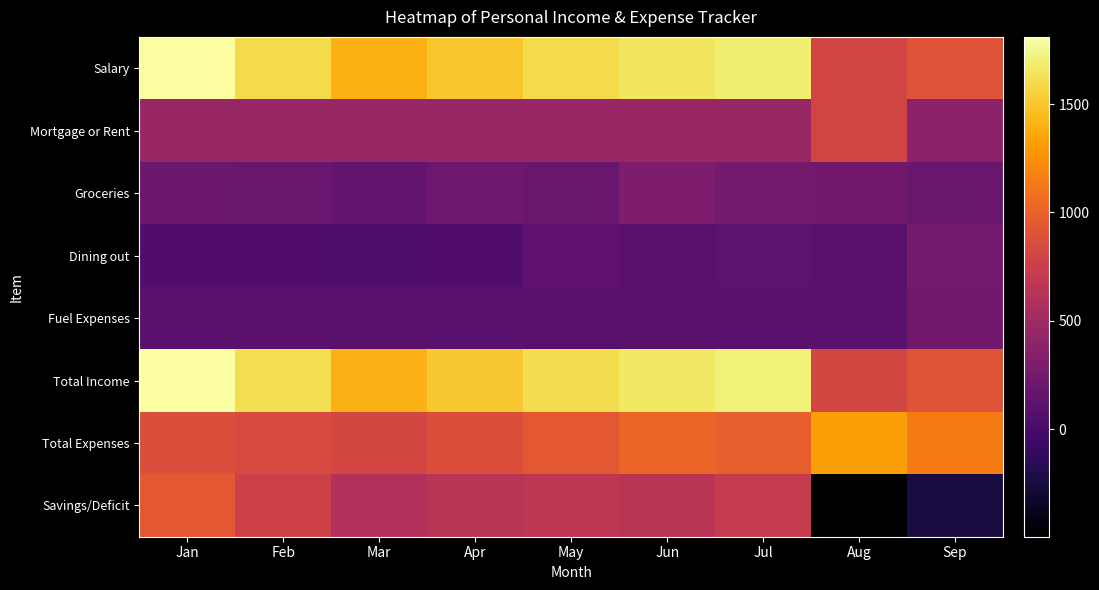

What is the difference between the highest and lowest values at Mar?

1373